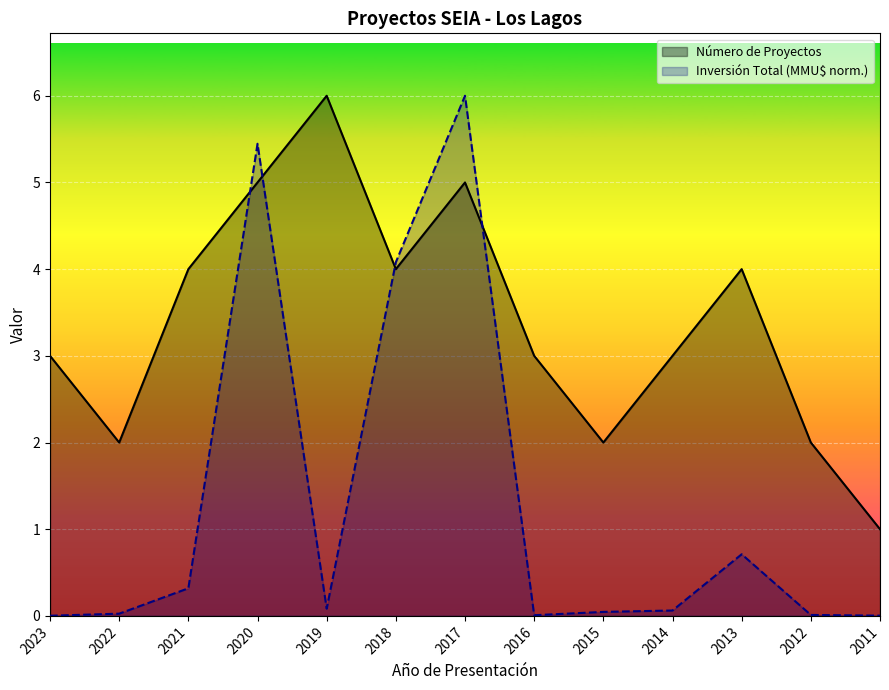

Which series has the largest range (max minus min)?

Inversión Total (MMU$ norm.)